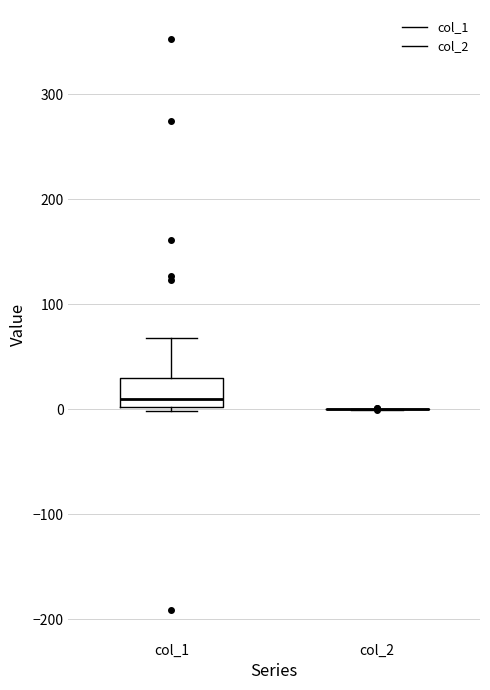

Which box is the tallest, from its lower edge to its upper edge?

col_1